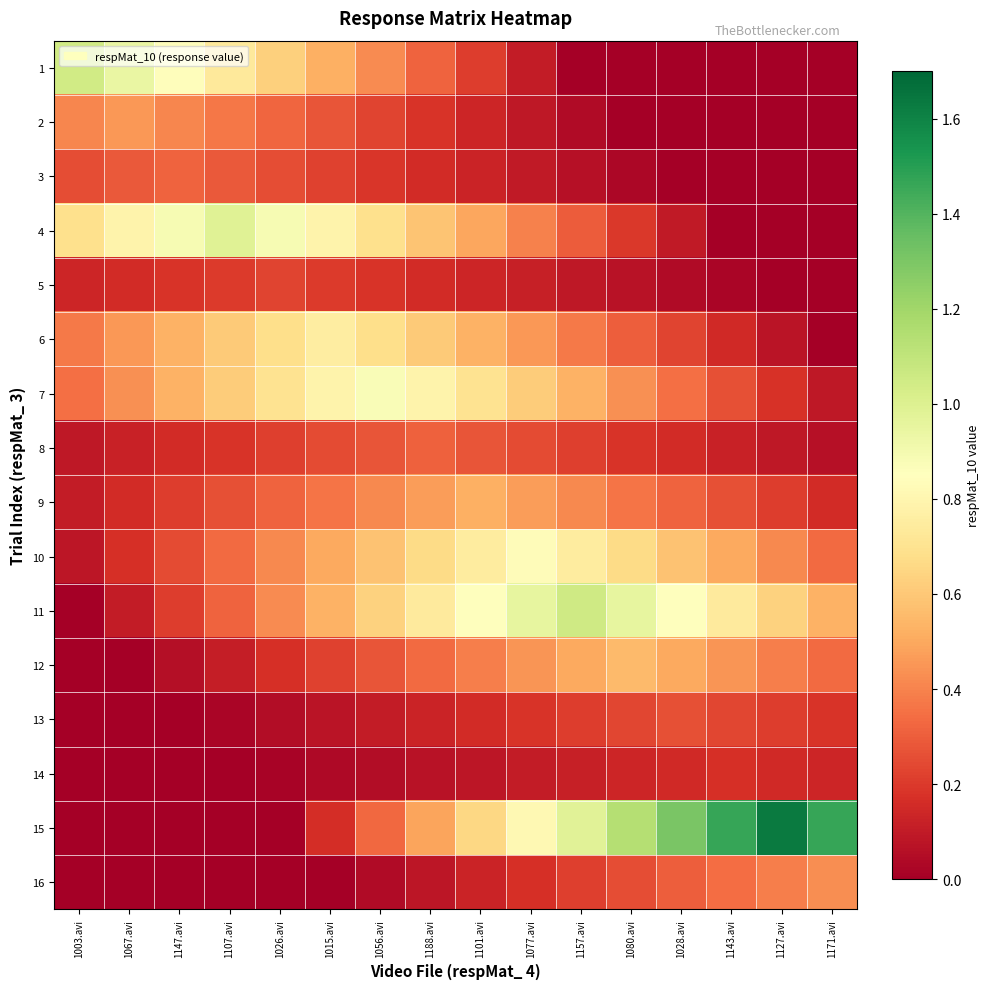

What is the difference between the highest and lowest values at 1056.avi?

0.8